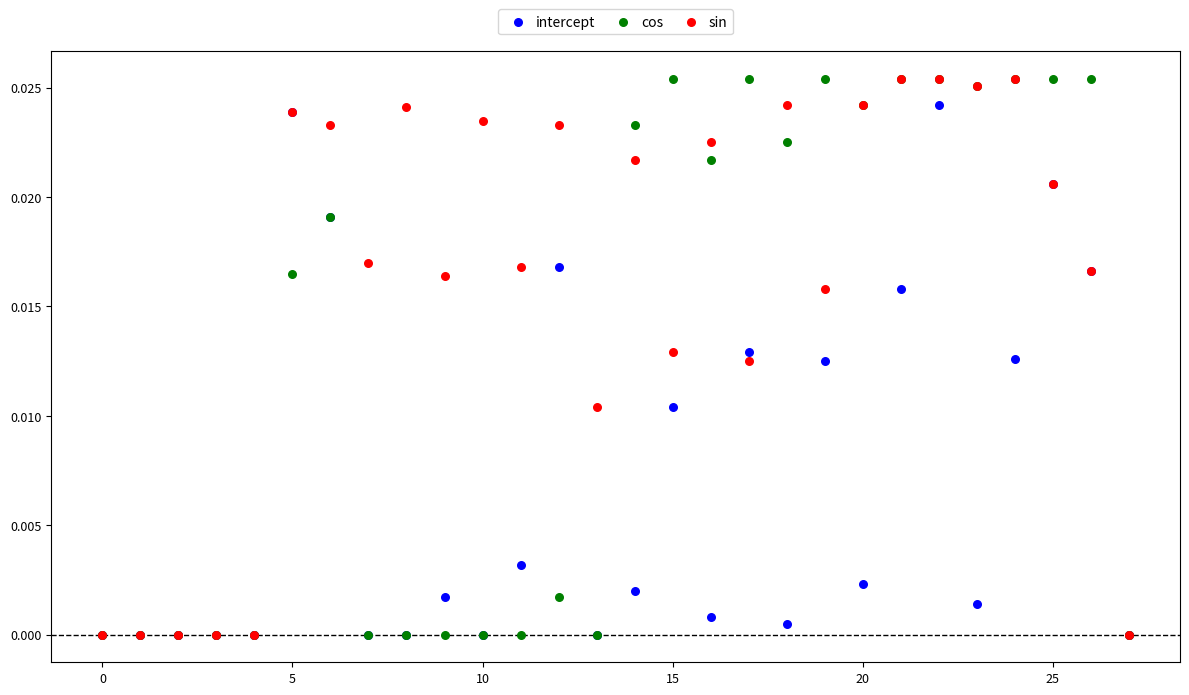

What are all the series names shown in the legend?

intercept, cos, sin